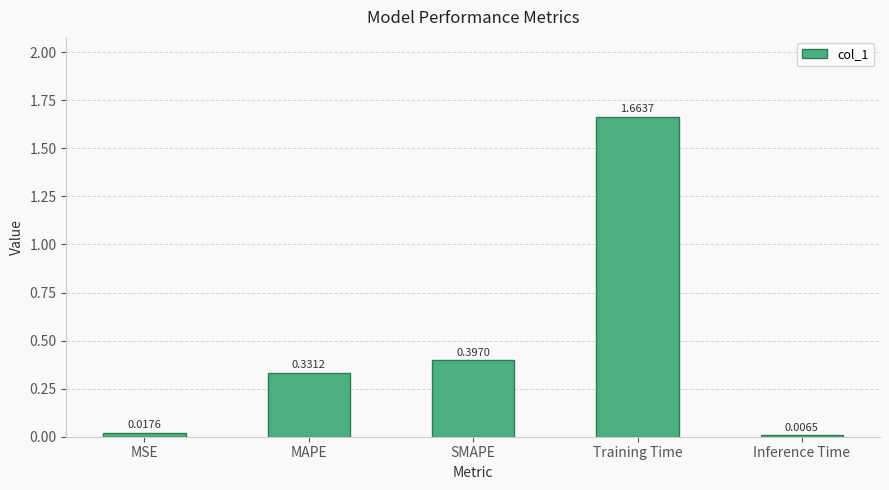

What is the label of the 5th bar from the left?

Inference Time